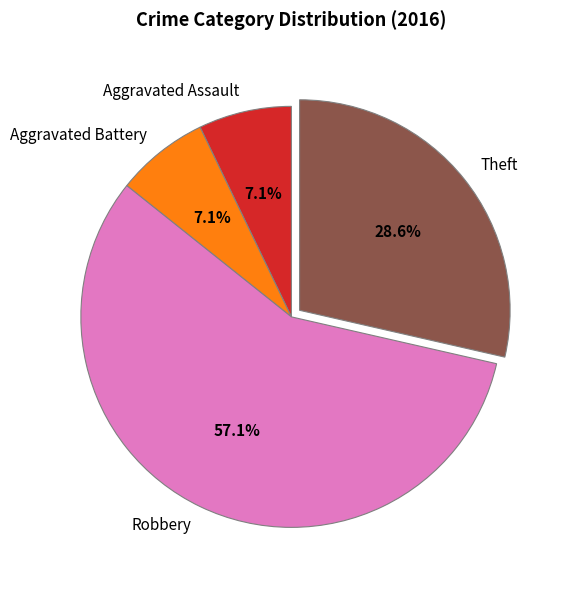

What is the largest slice in the pie chart?

Robbery